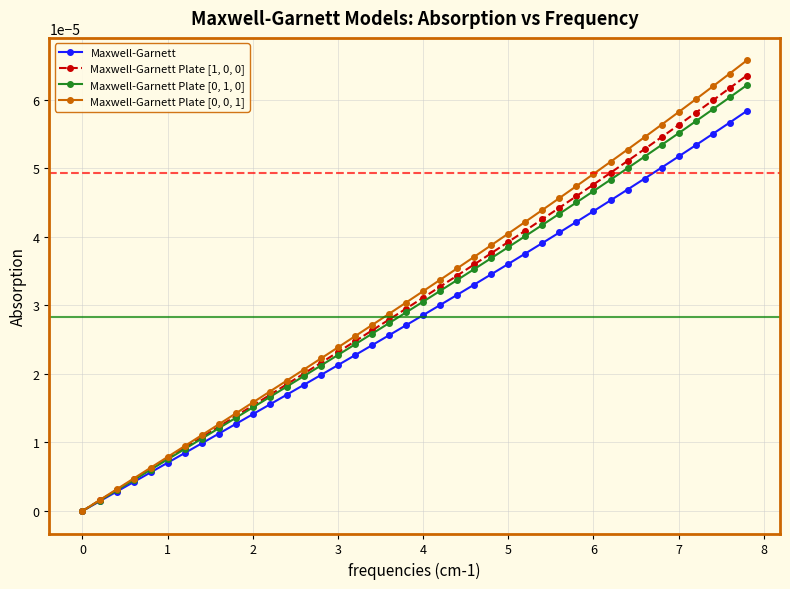

True or false: Maxwell-Garnett Plate [0, 1, 0] has more than 1 points higher than both neighbors.

False